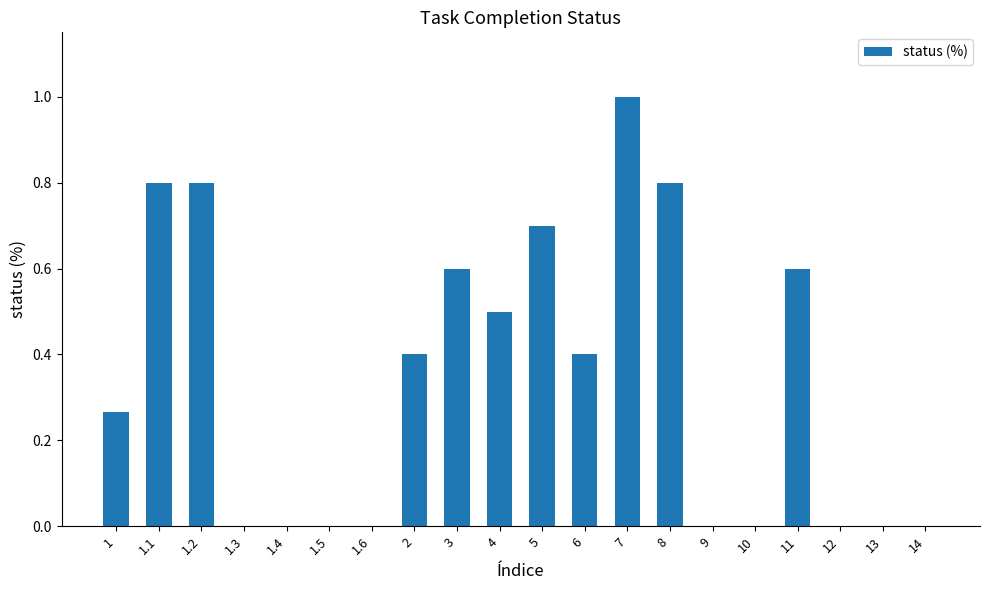

What is the maximum value shown in the chart?

1.0